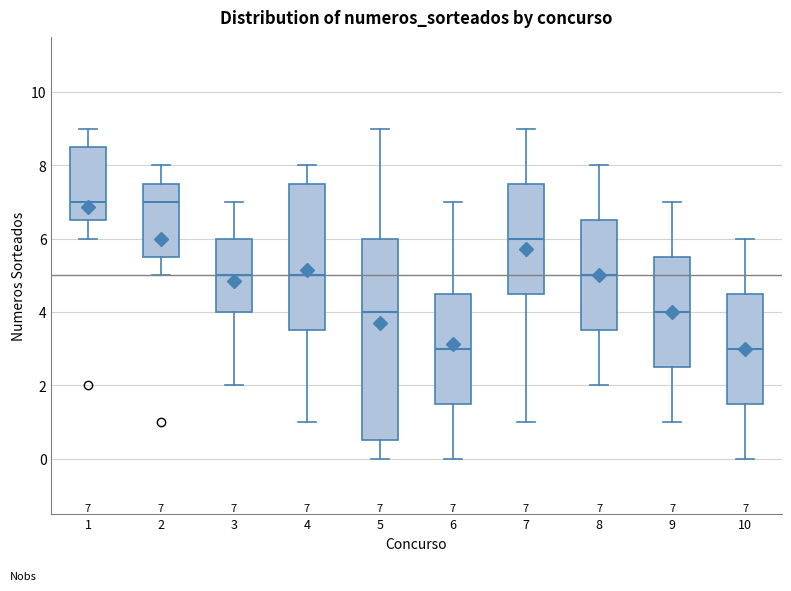

Comparing the boxes themselves (not the whiskers), which one is the tallest?

5